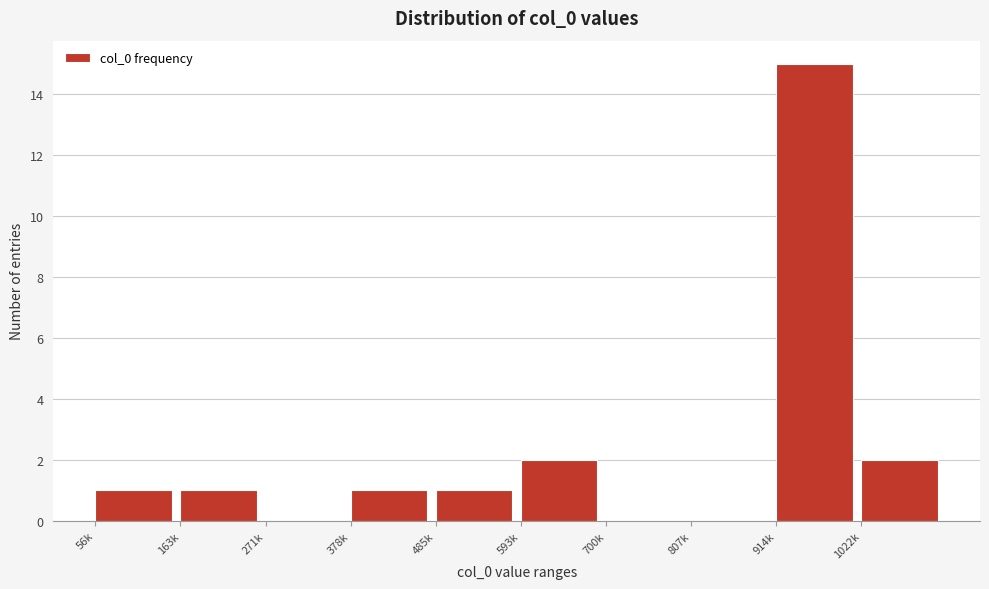

Reading left to right, what are all the values shown in this chart?

56k=1	163k=1	271k=0	378k=1	485k=1	593k=2	700k=0	807k=0	914k=15	1022k=2